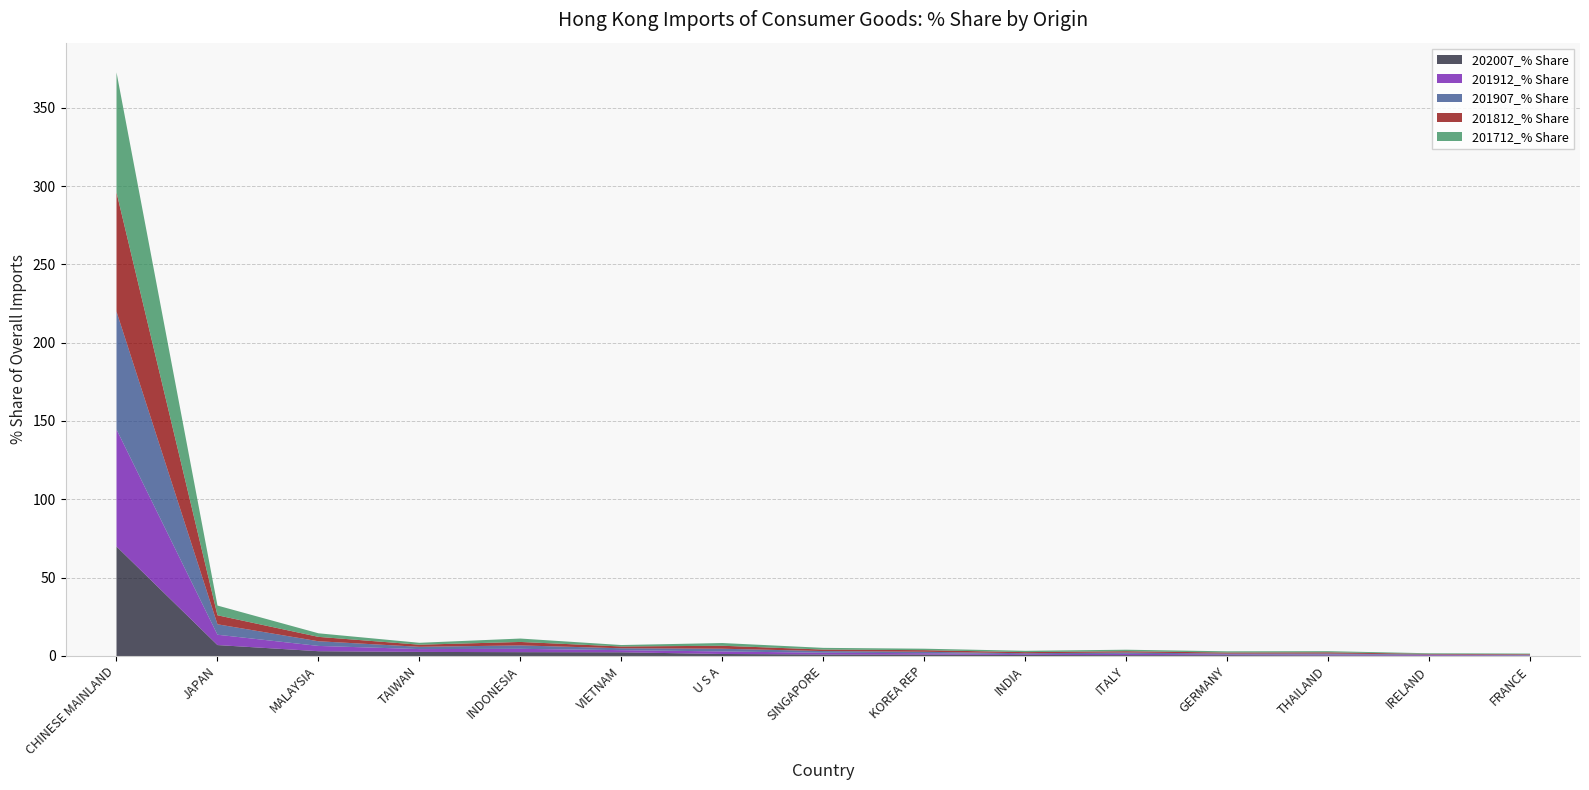

Rank the categories by 201812_% Share value from highest to lowest.

CHINESE MAINLAND, JAPAN, MALAYSIA, INDONESIA, U S A, TAIWAN, VIETNAM, KOREA REP, SINGAPORE, ITALY, THAILAND, INDIA, GERMANY, FRANCE, IRELAND